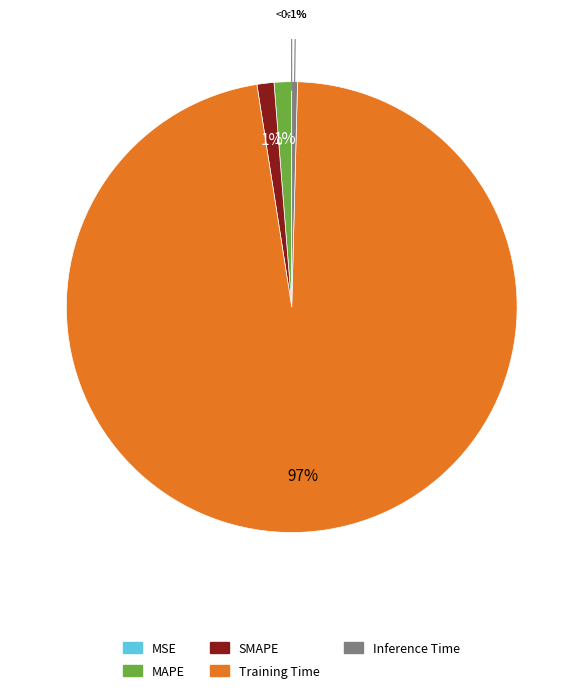

What is the largest slice in the pie chart?

Training Time